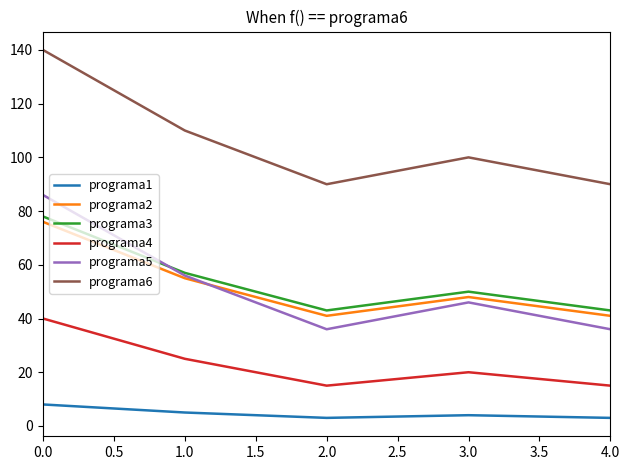

What is the difference between the maximum and minimum values in the programa3 series?

35